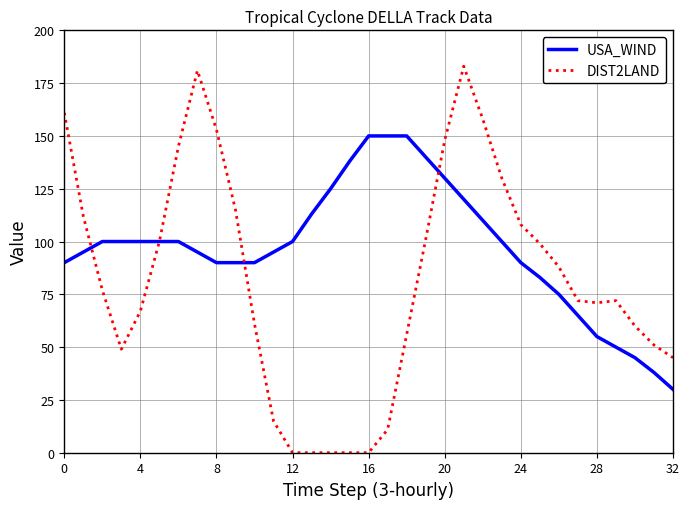

How many categories are shown in the chart?

33